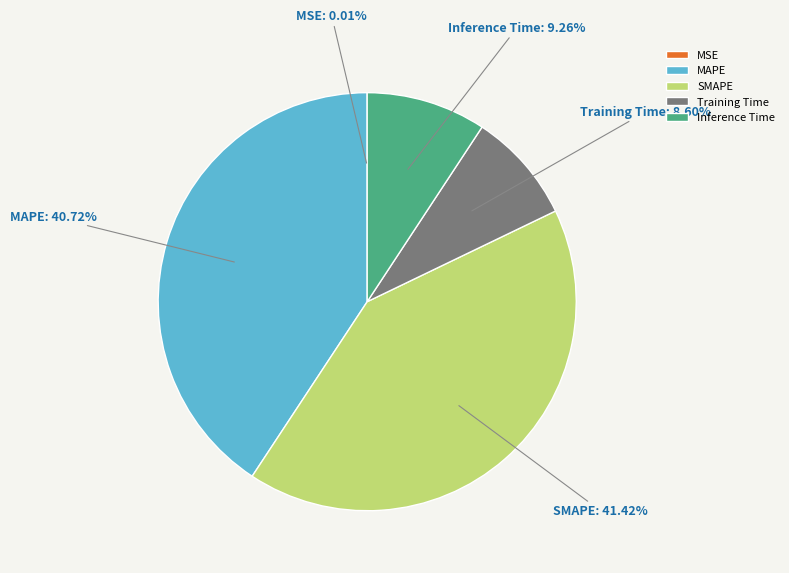

Does Training Time account for over 50% of the chart?

No